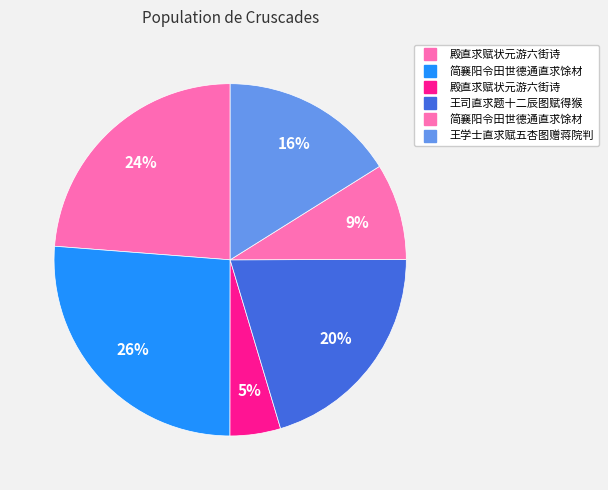

Is there any slice that represents more than half of the pie?

No